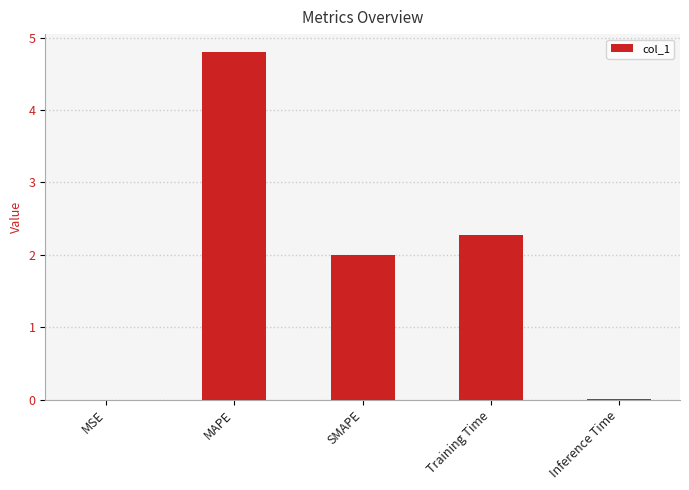

Which label corresponds to the largest value in the chart?

MAPE